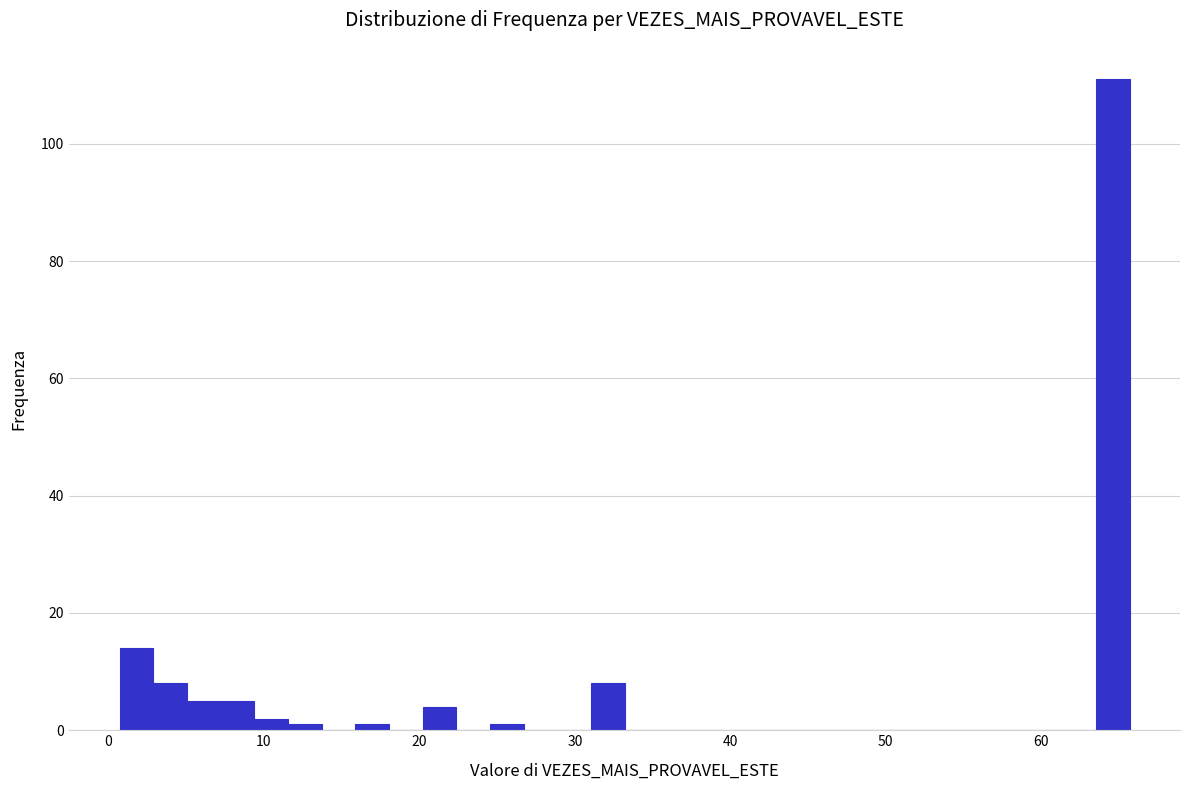

Around what value on the x-axis is the tallest bar? Give the approximate position of its centre, as read against the axis.

65